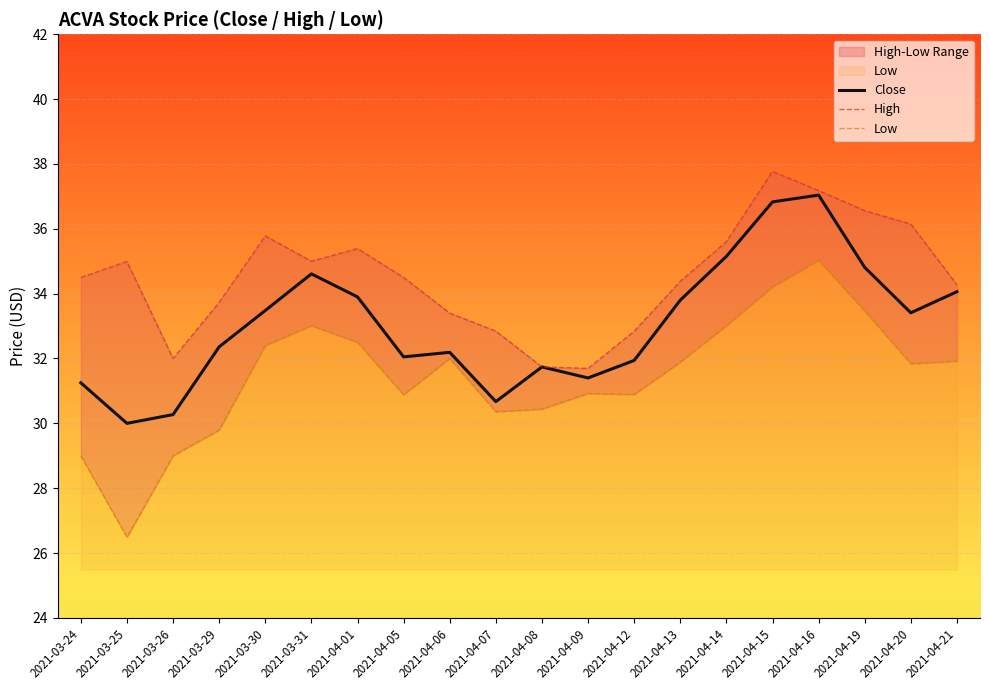

Reading left to right, list all the values displayed in this chart.

Close: 31.2	30.0	30.3	32.4	33.5	34.6	33.9	32.0	32.2	30.7	31.7	31.4	31.9	33.8	35.1	36.8	37.0	34.8	33.4	34.1
High: 34.5	35.0	32.0	33.7	35.8	35.0	35.4	34.5	33.4	32.8	31.7	31.7	32.8	34.4	35.6	37.8	37.2	36.6	36.1	34.3
Low: 29.0	26.5	29.0	29.8	32.4	33.0	32.5	30.9	32.0	30.4	30.4	30.9	30.9	31.9	33.0	34.2	35.0	33.5	31.8	31.9